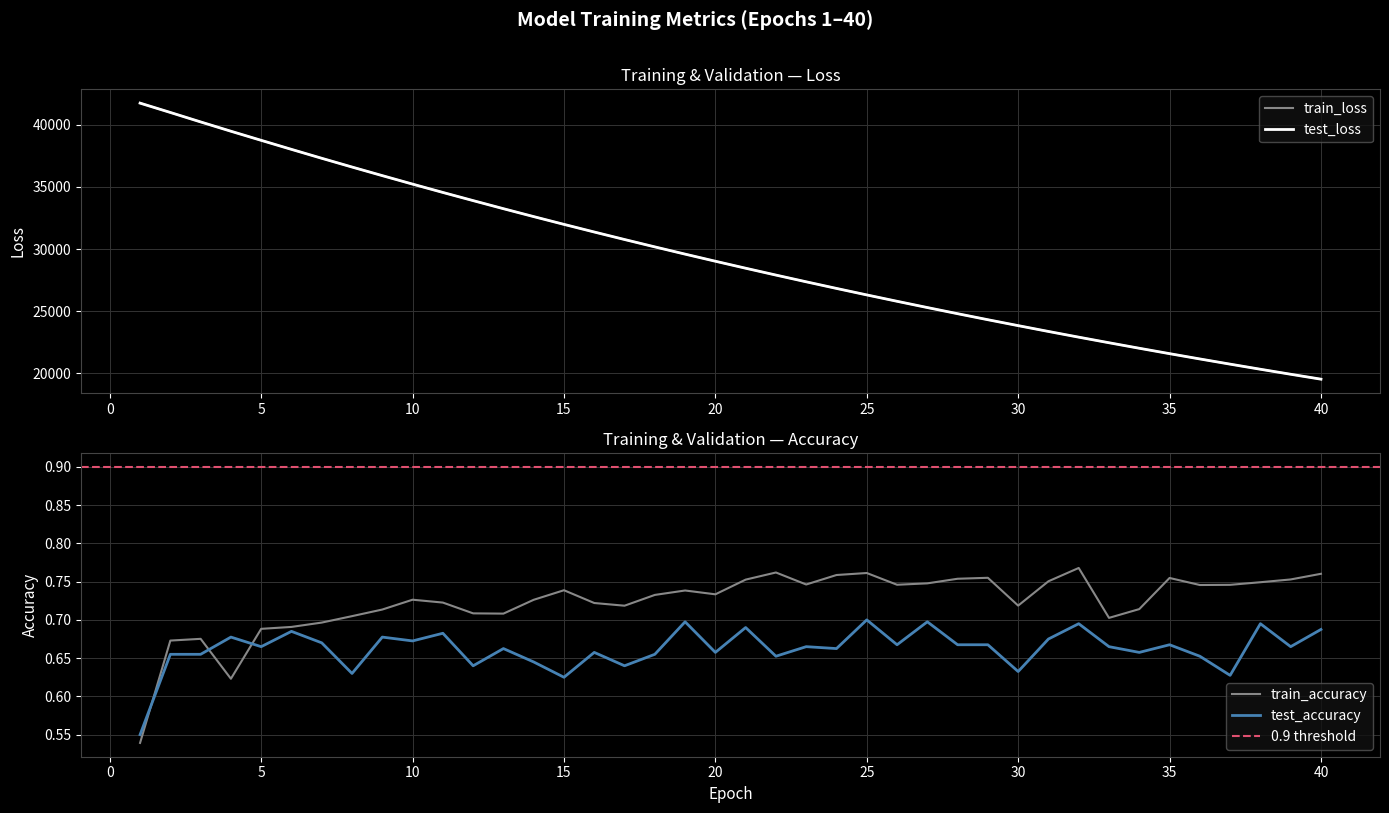

Reading left to right, list all the values displayed in this chart.

test_loss: 41724.4	40973.3	40213.0	39465.7	38733.8	38008.1	37291.0	36588.7	35897.6	35216.0	34546.4	33889.9	33240.7	32605.1	31980.7	31367.5	30764.5	30172.1	29590.4	29019.3	28457.8	27906.7	27365.9	26834.4	26312.6	25800.7	25297.7	24803.7	24319.1	23844.4	23376.2	22917.8	22469.0	22026.2	21592.6	21167.2	20749.7	20339.5	19937.2	19542.0
train_loss: 41725.4	40971.2	40212.4	39465.7	38732.9	38007.2	37290.8	36588.0	35896.7	35215.4	34545.7	33888.9	33240.2	32604.6	31980.0	31366.7	30763.6	30171.3	29589.8	29018.6	28457.3	27906.2	27365.4	26833.8	26312.2	25800.1	25297.3	24803.4	24318.7	23843.8	23375.8	22917.2	22468.3	22025.7	21592.0	21166.7	20749.0	20339.0	19936.6	19541.5
test_accuracy: 0.6	0.7	0.7	0.7	0.7	0.7	0.7	0.6	0.7	0.7	0.7	0.6	0.7	0.6	0.6	0.7	0.6	0.7	0.7	0.7	0.7	0.7	0.7	0.7	0.7	0.7	0.7	0.7	0.7	0.6	0.7	0.7	0.7	0.7	0.7	0.7	0.6	0.7	0.7	0.7
train_accuracy: 0.5	0.7	0.7	0.6	0.7	0.7	0.7	0.7	0.7	0.7	0.7	0.7	0.7	0.7	0.7	0.7	0.7	0.7	0.7	0.7	0.8	0.8	0.7	0.8	0.8	0.7	0.7	0.8	0.8	0.7	0.8	0.8	0.7	0.7	0.8	0.7	0.7	0.7	0.8	0.8